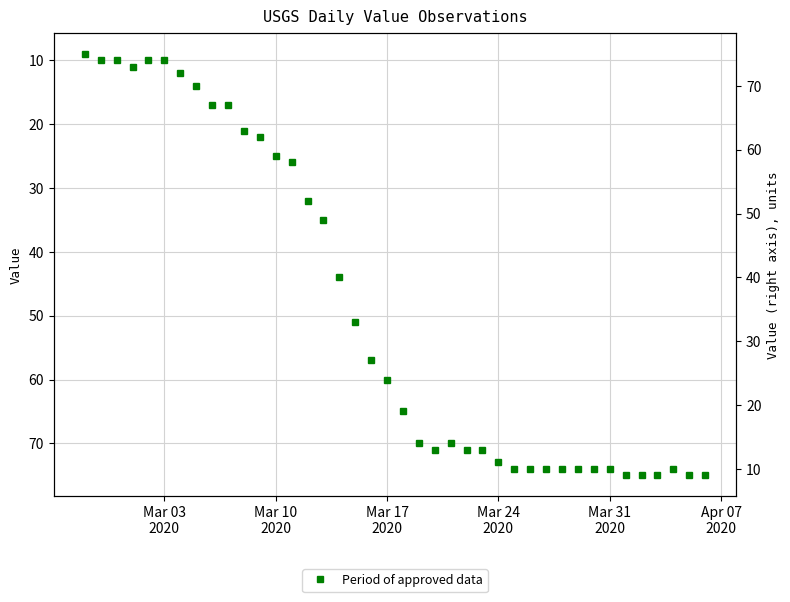

True or false: there are more than 1 points higher than both neighbors.

True